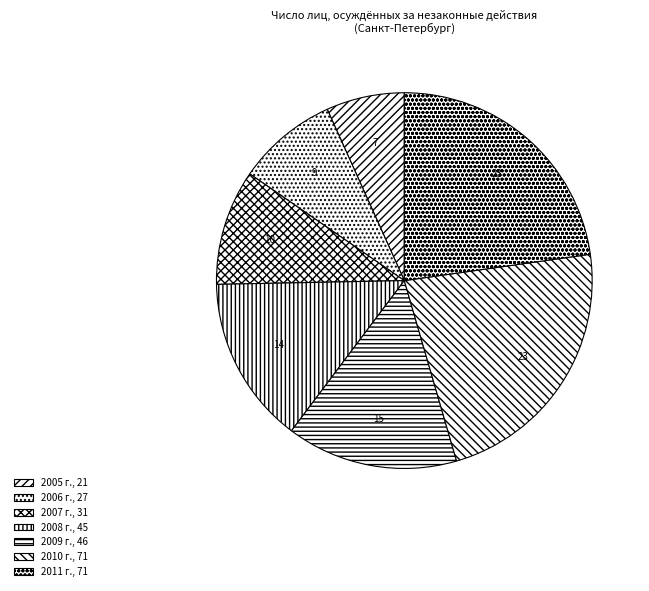

What percentage is the 2011 г. slice, to the nearest percent?

23%